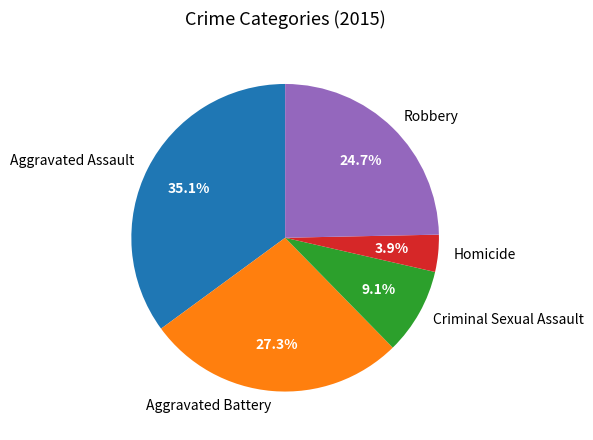

What percentage do Aggravated Battery and Criminal Sexual Assault together represent?

36.4%